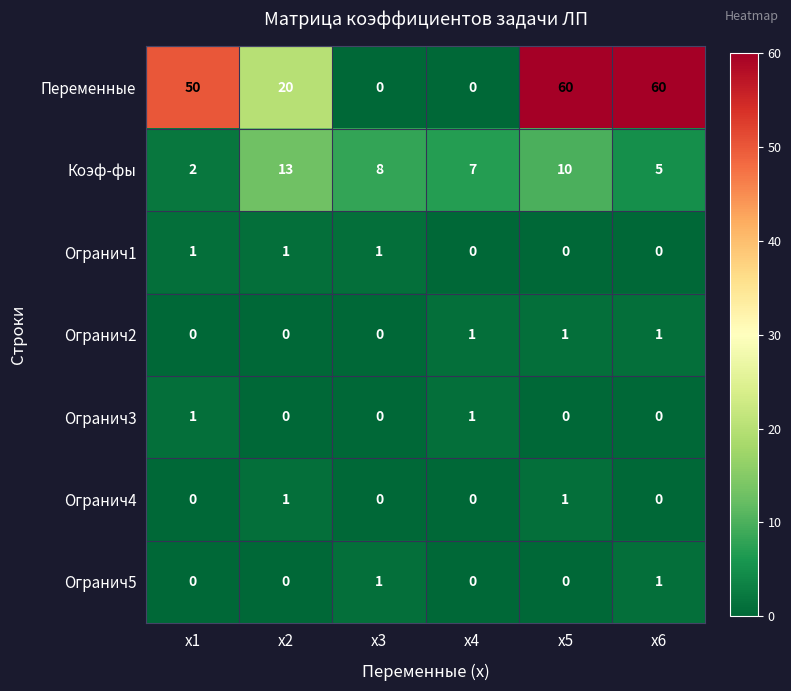

What is the total value across all series at x3?

10